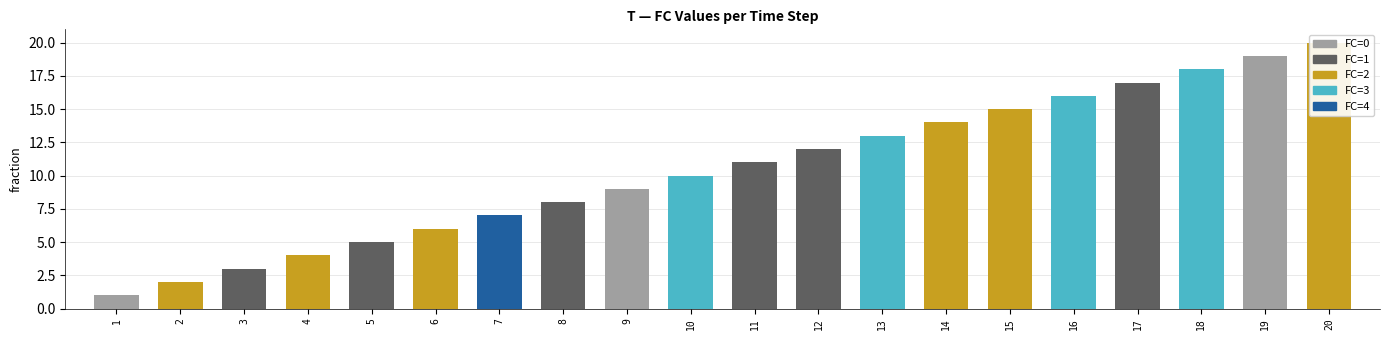

Are the bars grouped side by side (vs. stacked)?

No